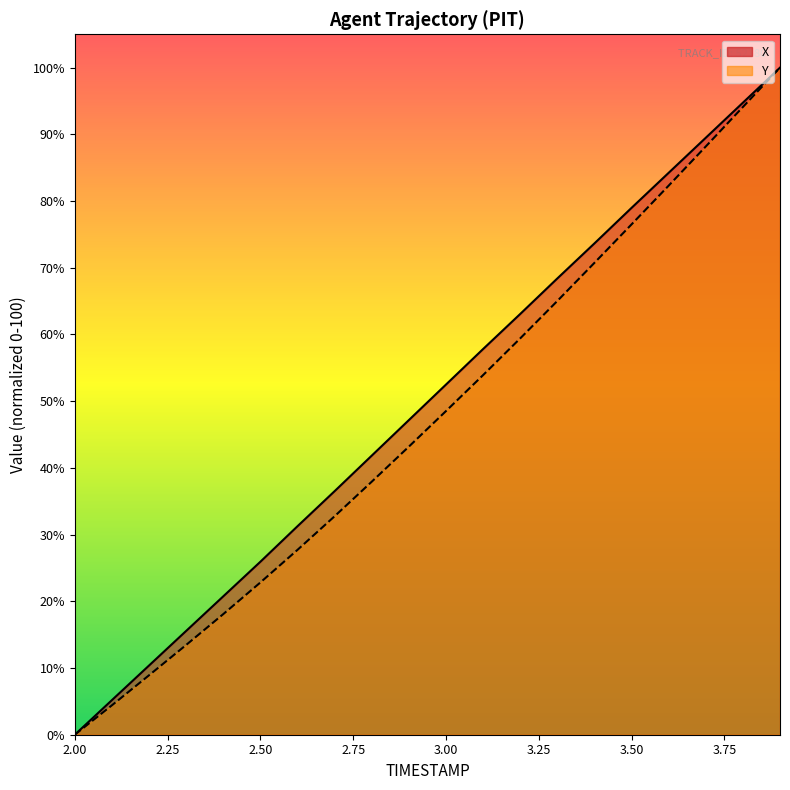

True or false: TIMESTAMP has more than 0 points higher than both neighbors.

False